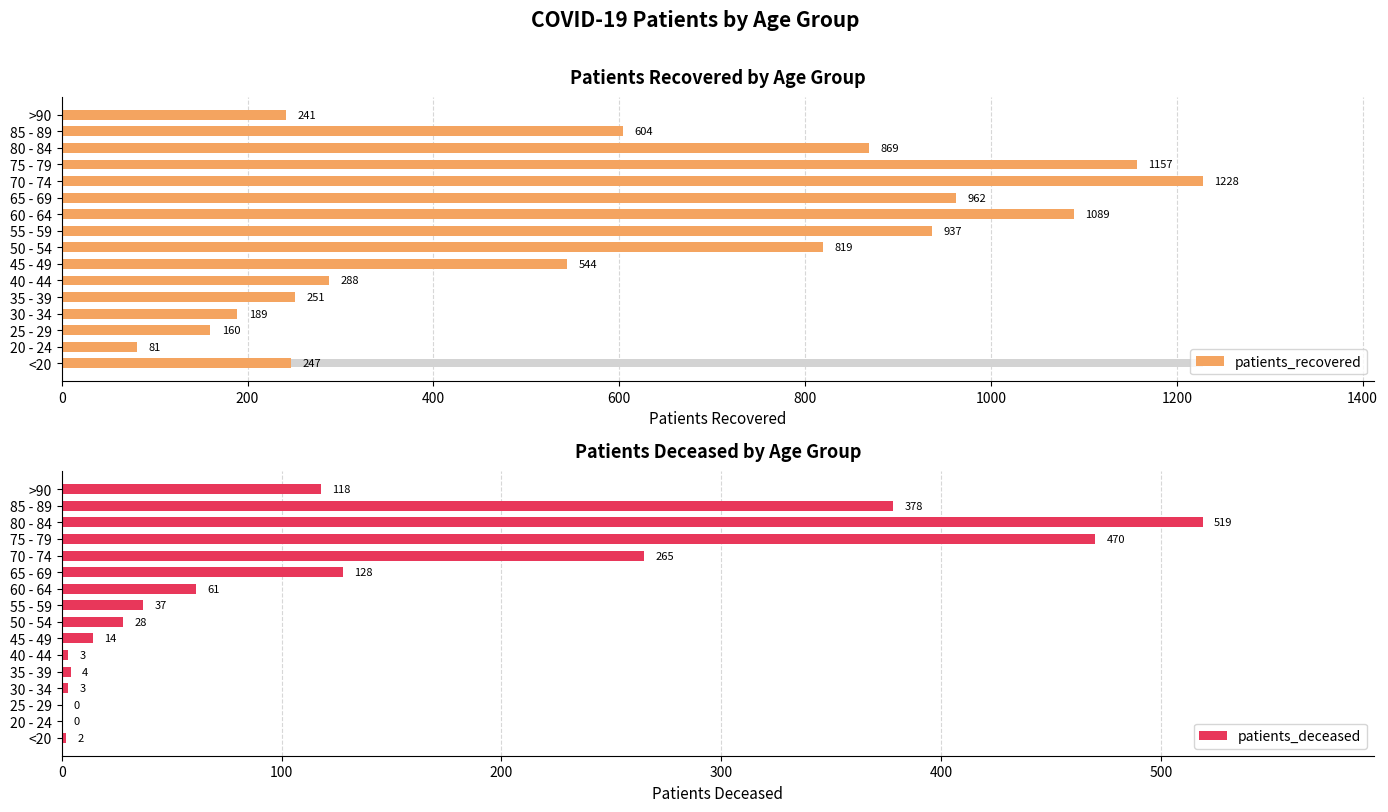

The patients_deceased series shows 28 at 50 - 54. True or false?

True